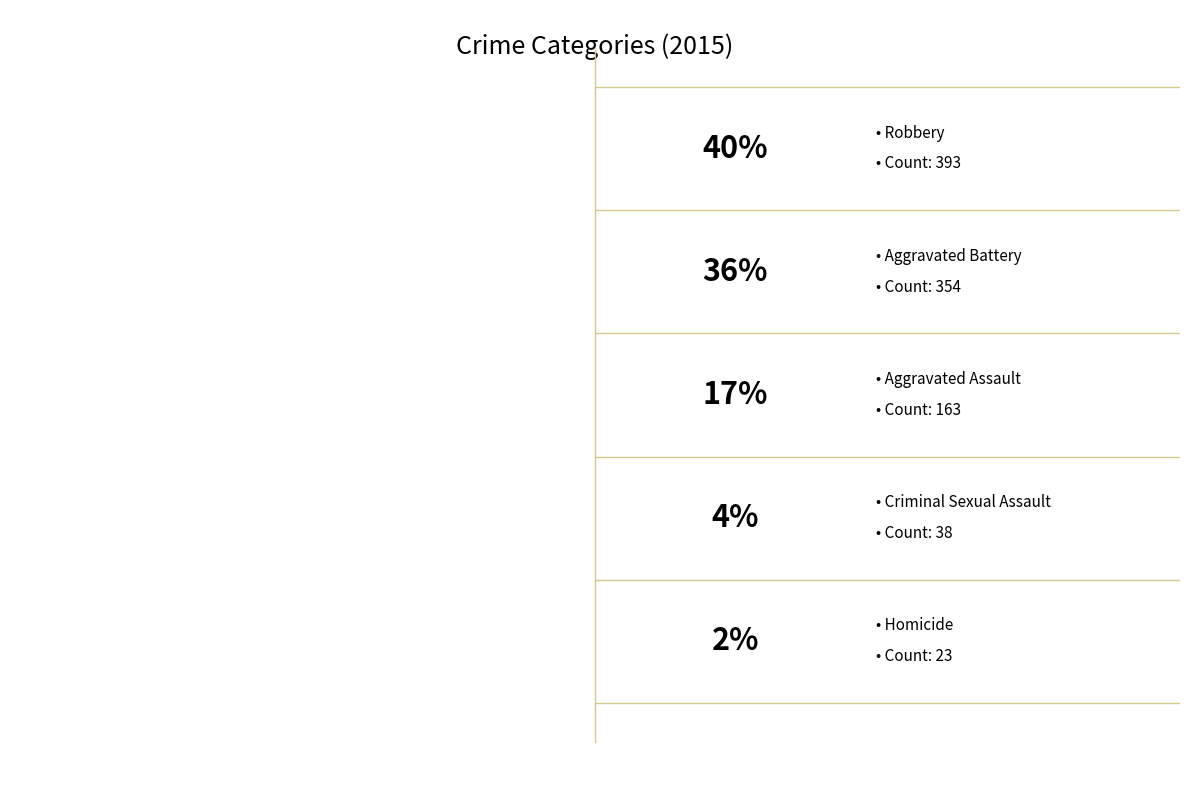

What percentage is NOT represented by Aggravated Assault?

83.2%